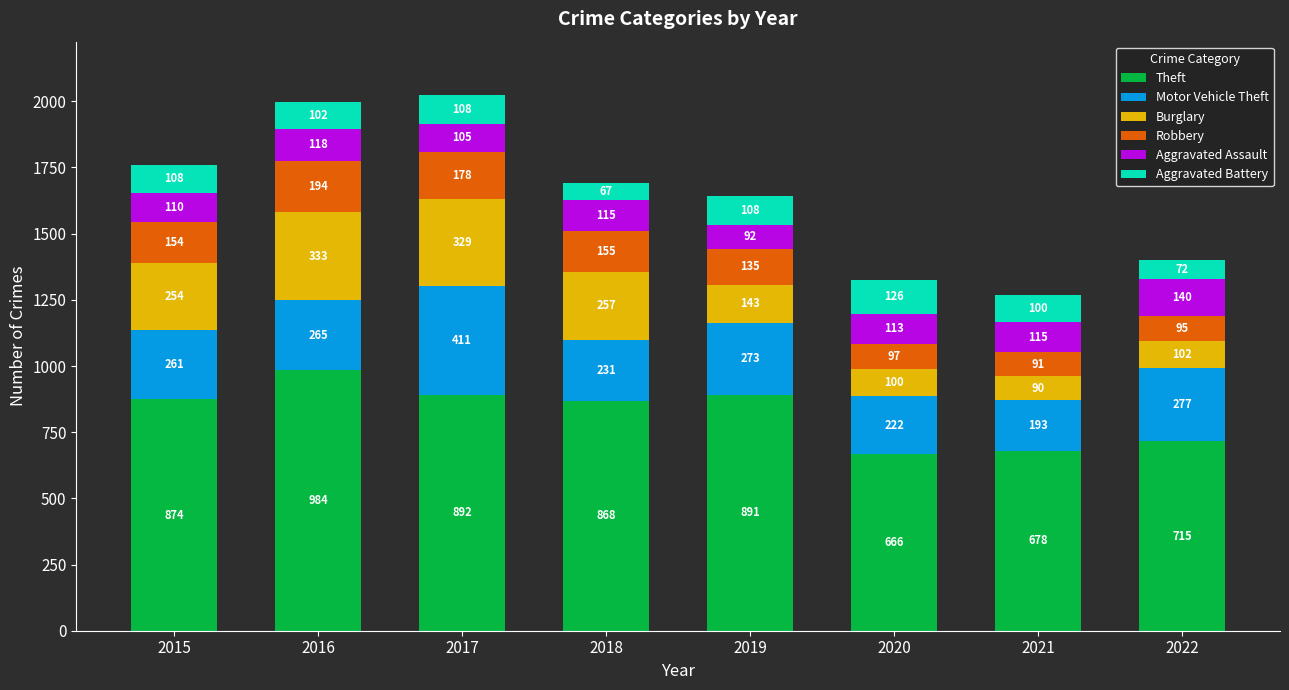

What is the difference between the maximum and second lowest values in the Theft series?

306